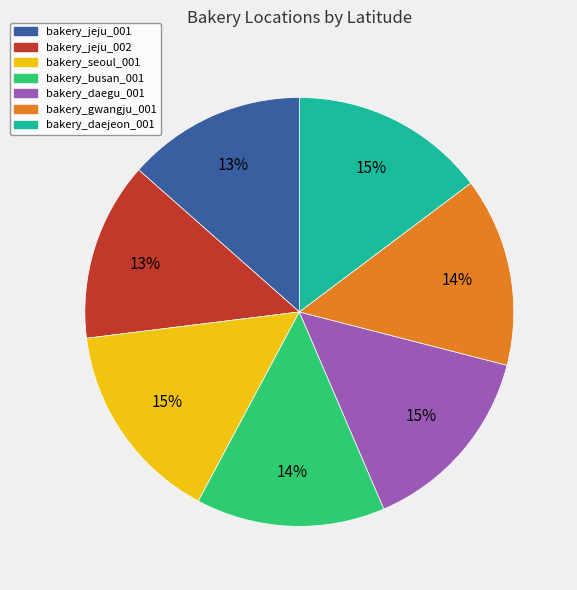

Do bakery_daegu_001 and bakery_gwangju_001 together represent more than half of the pie?

No